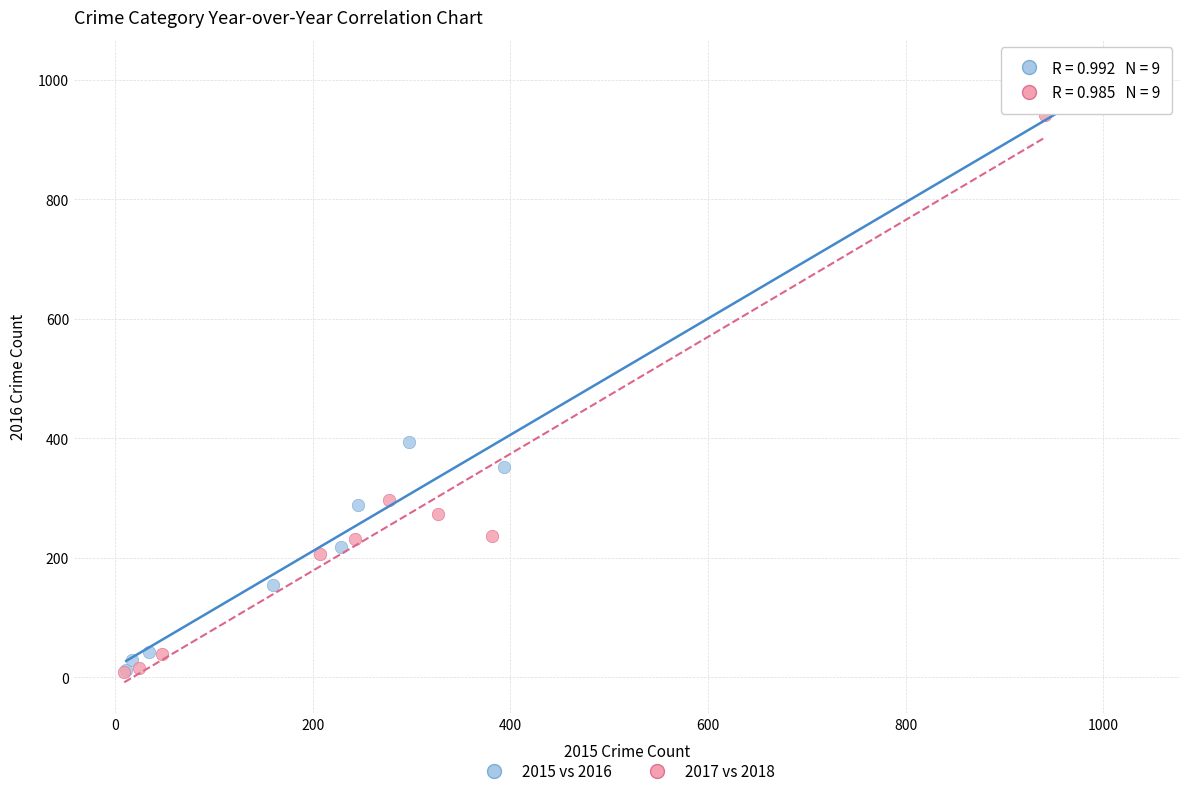

Which series contains the highest Y value?

2015 vs 2016